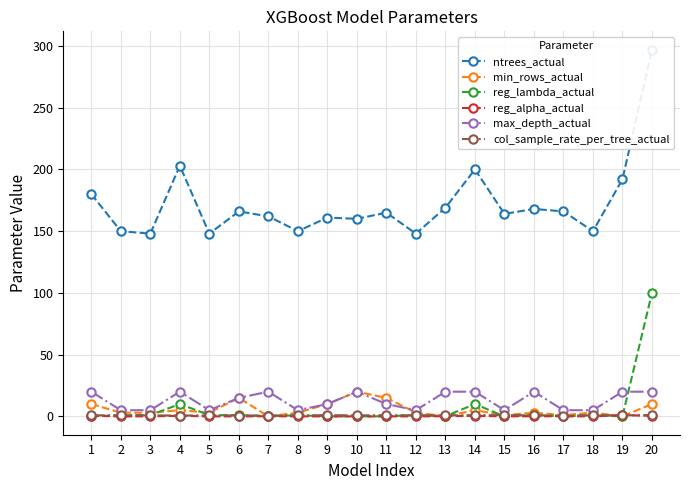

Which series has the widest spread of values?

ntrees_actual